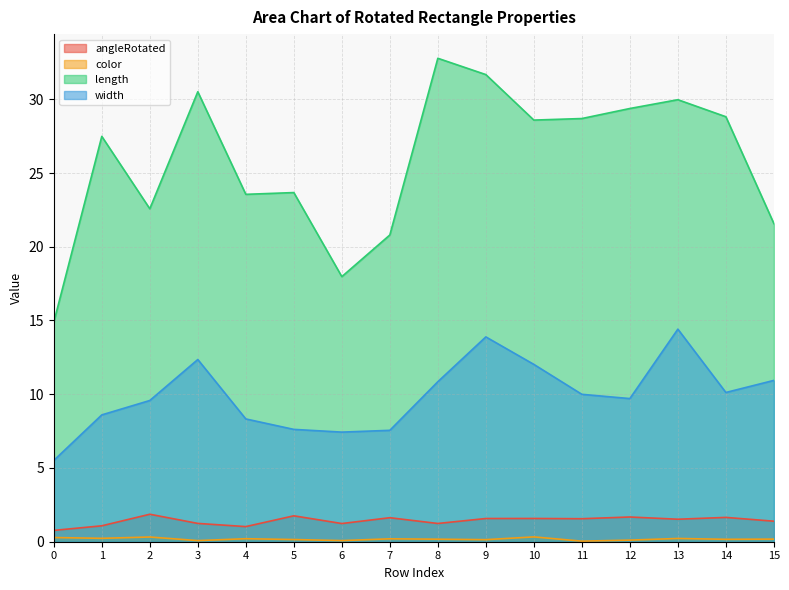

Which has a higher value, 10 or 15?

10